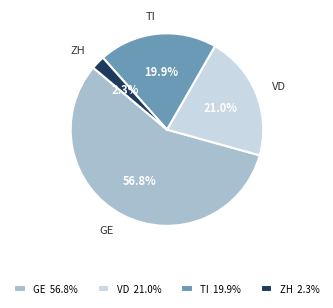

To the nearest percent, what percentage of the pie is ZH?

2%